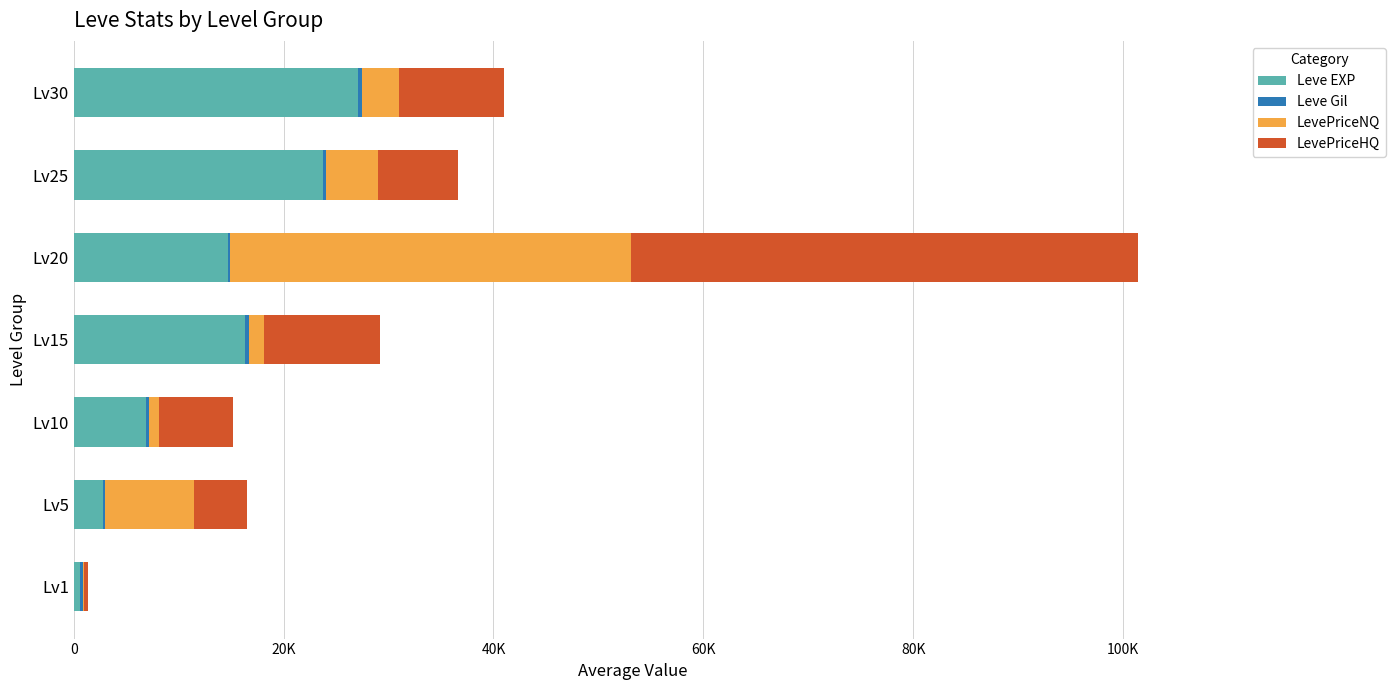

Reading left to right, transcribe all the data shown in this chart.

Leve EXP: 628.7	2820.0	6891.6	16336.0	14649.8	23724.0	27120.0
Leve Gil: 228.4	159.8	251.0	328.6	232.8	315.8	375.2
LevePriceNQ: 138.6	8500.0	949.5	1500.0	38249.2	4908.5	3525.5
LevePriceHQ: 353.0	5000.0	7119.6	10983.5	48332.7	7650.0	10000.0